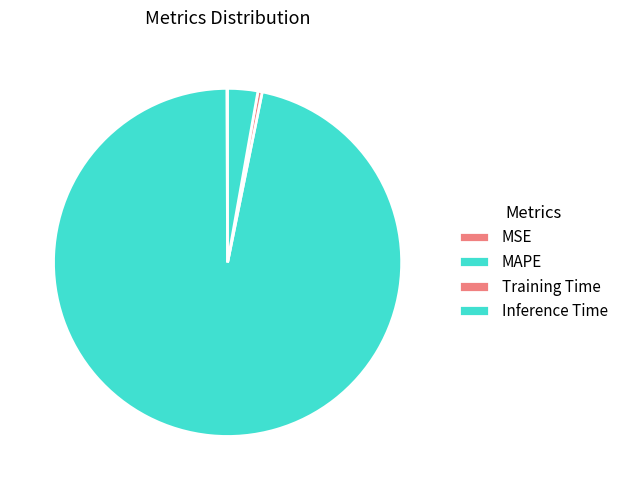

What percentage is the MAPE slice, to the nearest percent?

97%